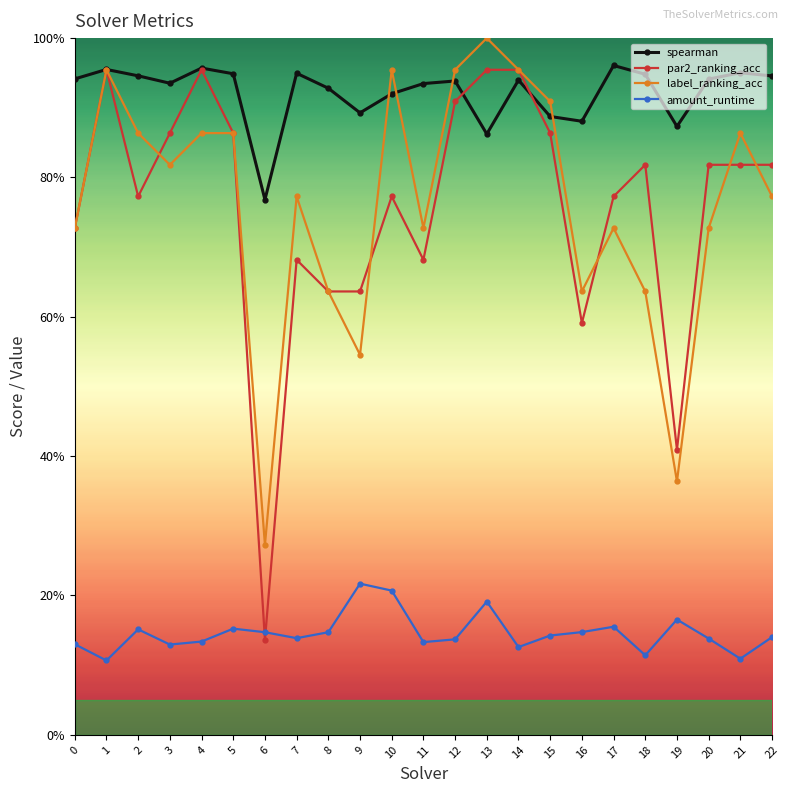

Reading left to right, transcribe all the data shown in this chart.

spearman: 0.9	1.0	0.9	0.9	1.0	0.9	0.8	0.9	0.9	0.9	0.9	0.9	0.9	0.9	0.9	0.9	0.9	1.0	0.9	0.9	0.9	1.0	0.9
par2_ranking_acc: 0.7	1.0	0.8	0.9	1.0	0.9	0.1	0.7	0.6	0.6	0.8	0.7	0.9	1.0	1.0	0.9	0.6	0.8	0.8	0.4	0.8	0.8	0.8
label_ranking_acc: 0.7	1.0	0.9	0.8	0.9	0.9	0.3	0.8	0.6	0.5	1.0	0.7	1.0	1.0	1.0	0.9	0.6	0.7	0.6	0.4	0.7	0.9	0.8
amount_runtime: 0.1	0.1	0.2	0.1	0.1	0.2	0.1	0.1	0.1	0.2	0.2	0.1	0.1	0.2	0.1	0.1	0.1	0.2	0.1	0.2	0.1	0.1	0.1